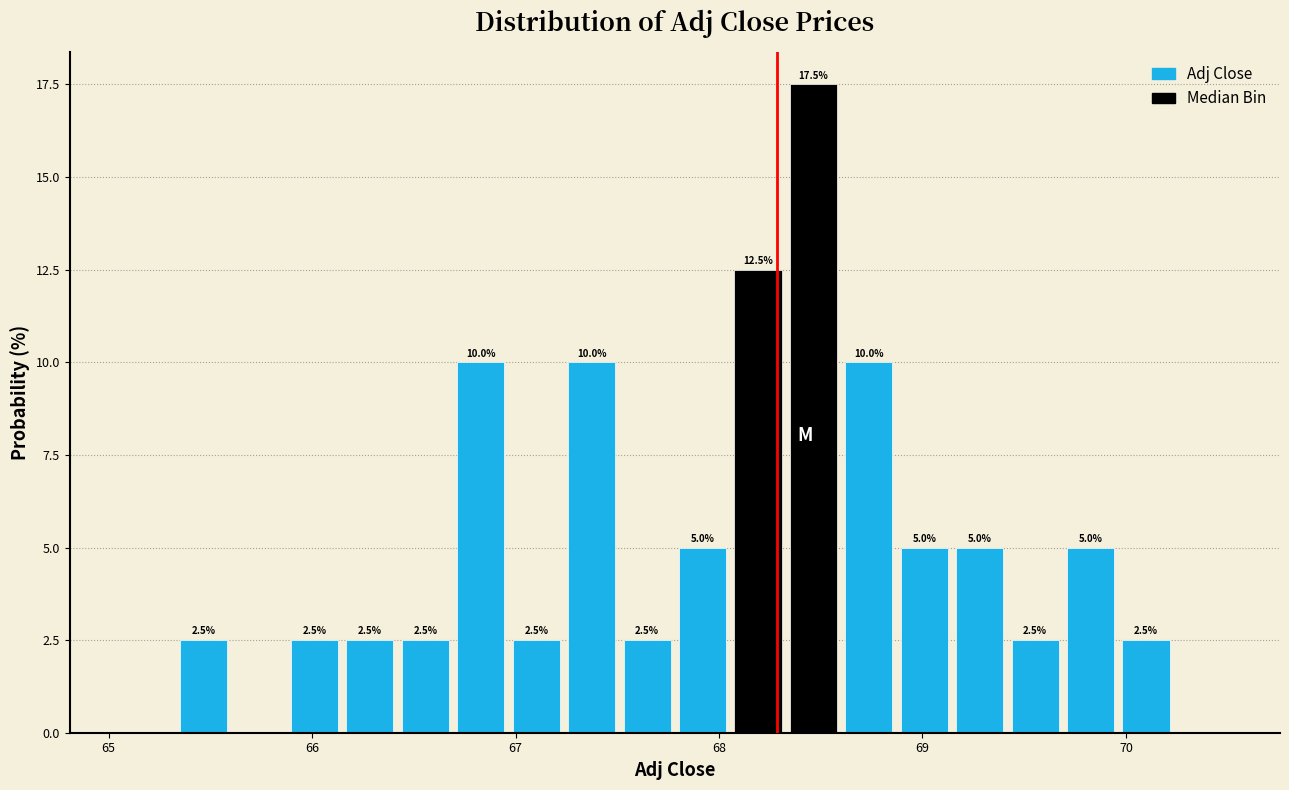

Read against the x-axis, roughly where is the centre of the tallest bar?

68.5